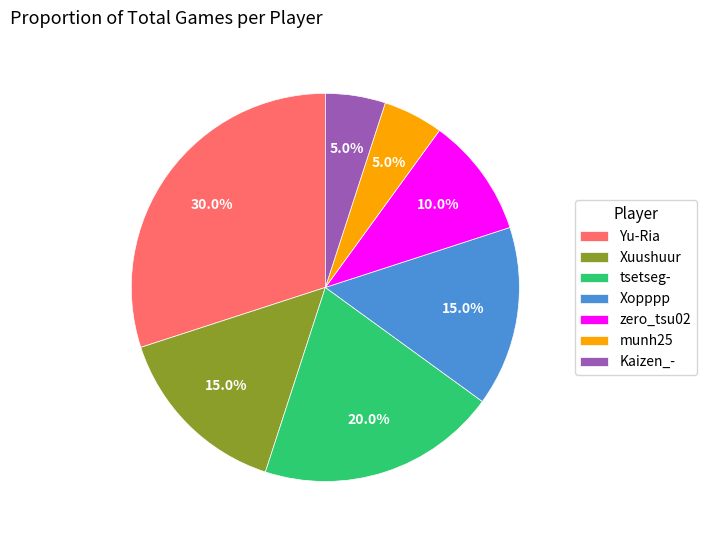

Which slice is the largest?

Yu-Ria